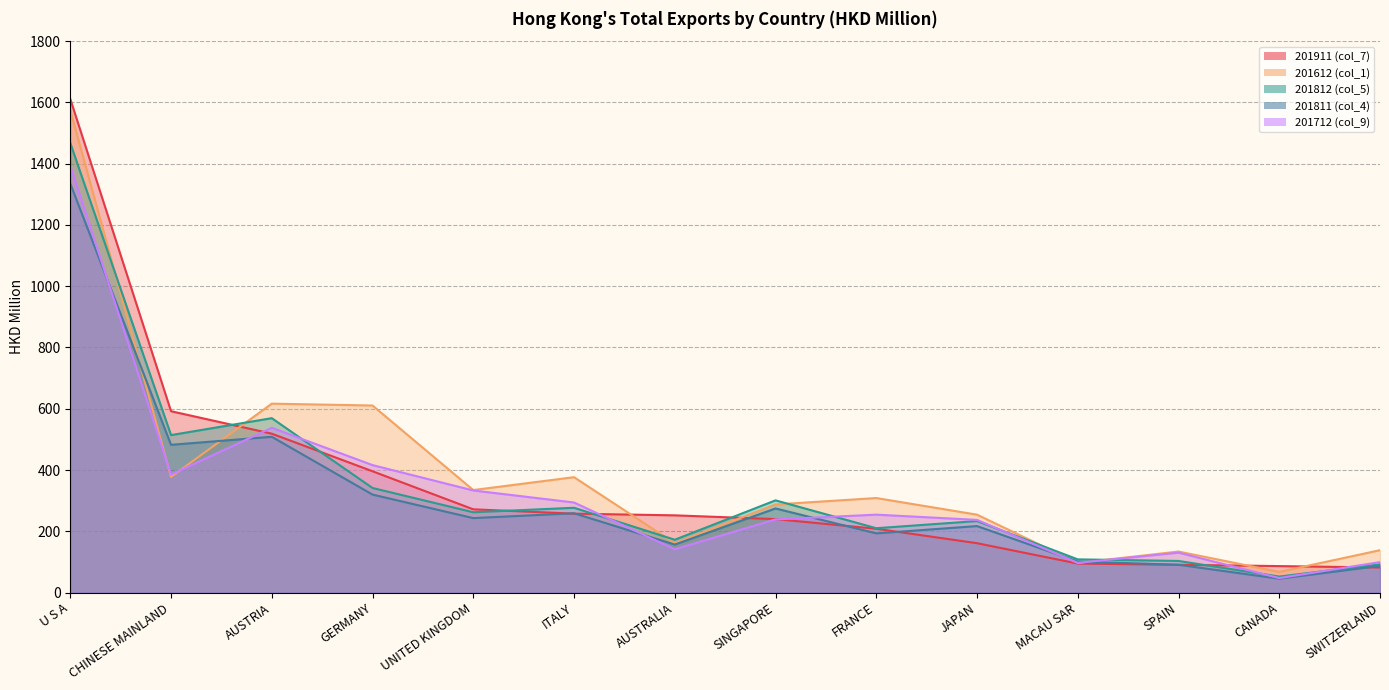

True or false: 201911 (col_7) has a value of 626.1 at U S A.

False